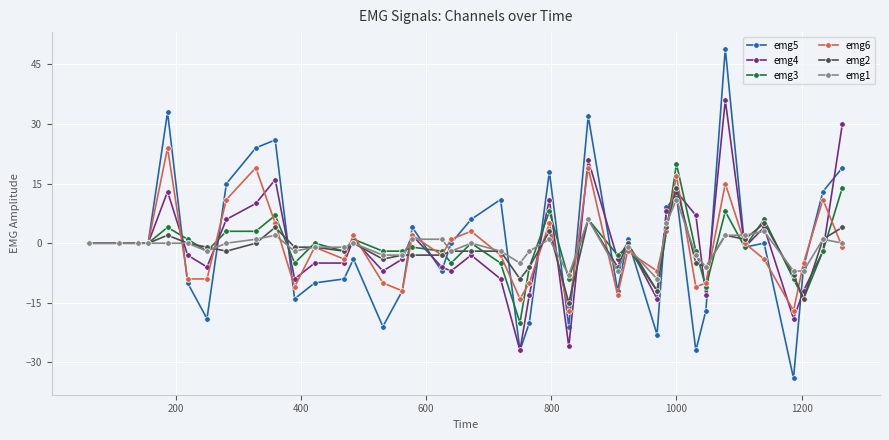

True or false: emg6 and emg4 cross at least once.

True